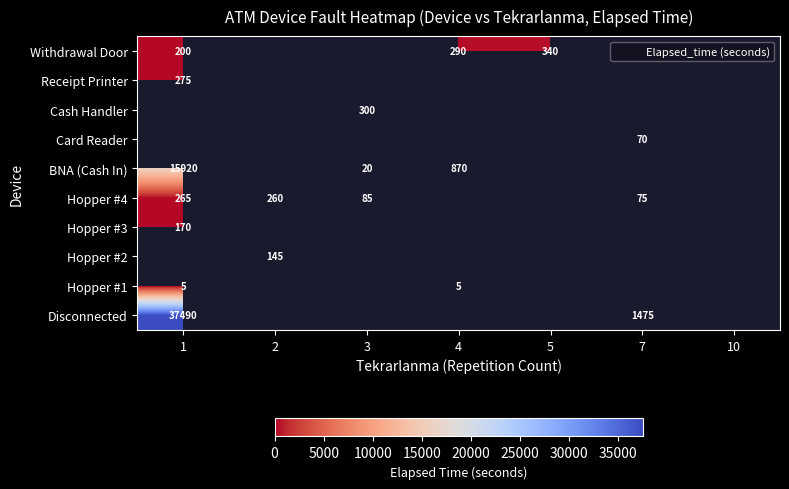

True or false: BNA (Cash In) has a value of 15920 at 1.

True